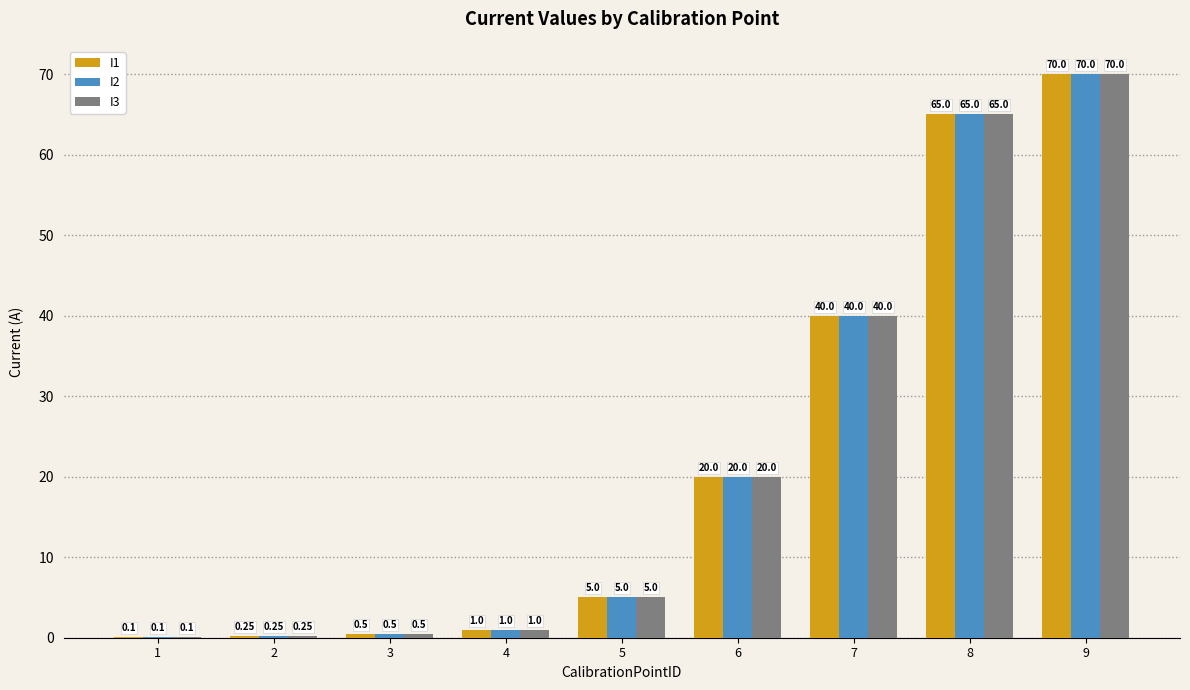

What are all the series names shown in the legend?

I1, I2, I3